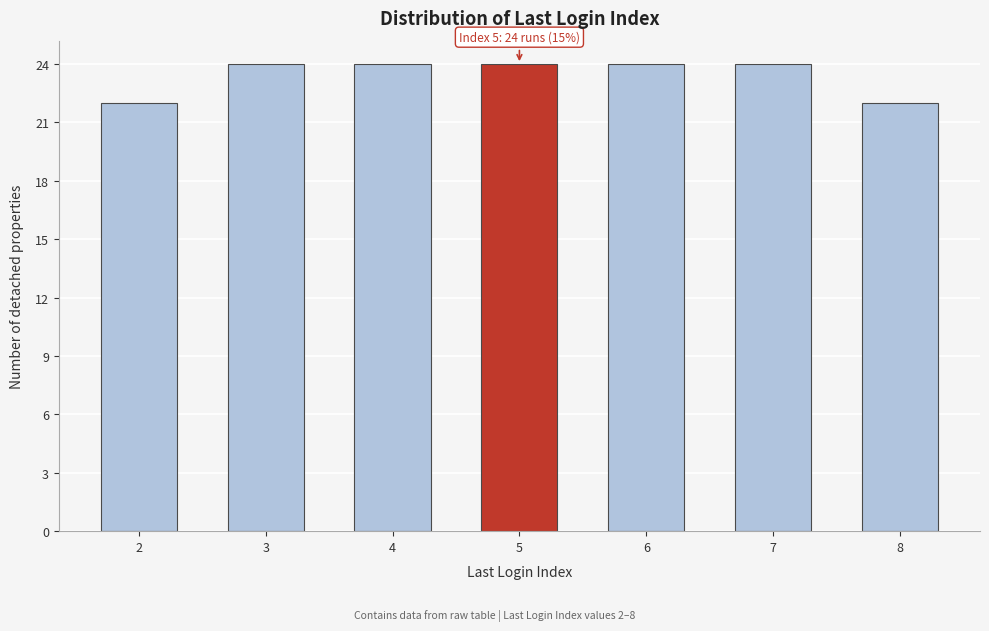

Reading left to right, what are all the values shown in this chart?

2=22	3=24	4=24	5=24	6=24	7=24	8=22